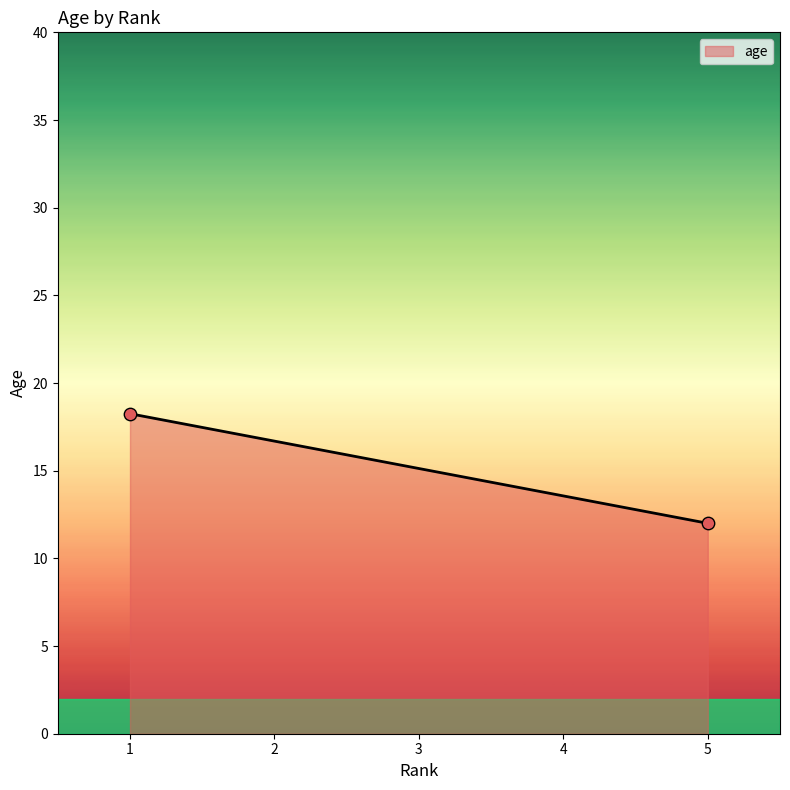

What is the average X value?

3.0